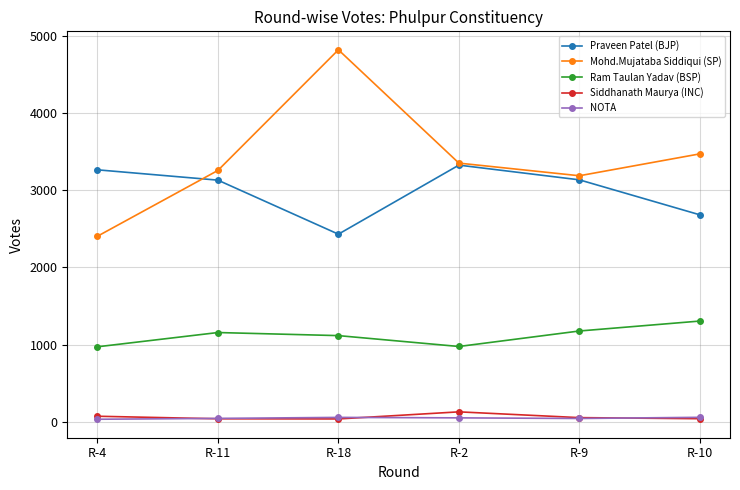

Is the value of Siddhanath Maurya (INC) at R-18 greater than the value of Praveen Patel (BJP) at R-2?

No